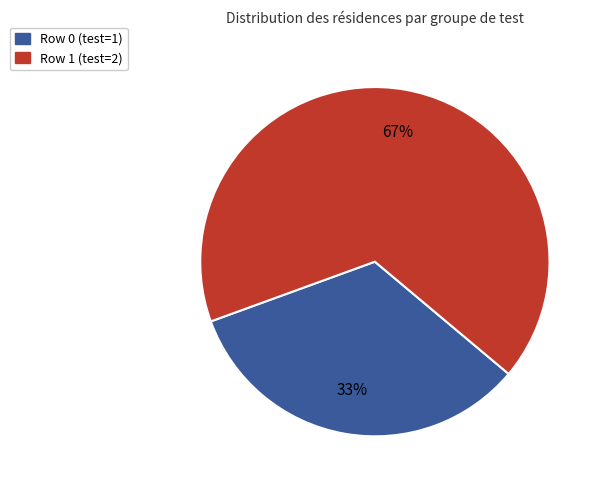

Is there any slice that represents more than half of the pie?

Yes